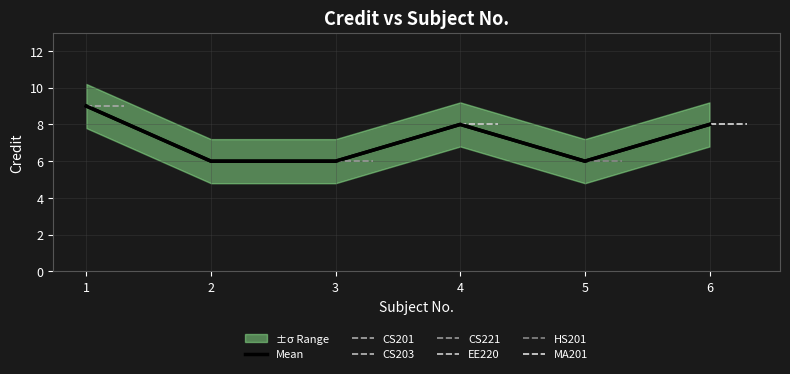

Reading right to left, transcribe all the data shown in this chart.

8	6	8	6	6	9